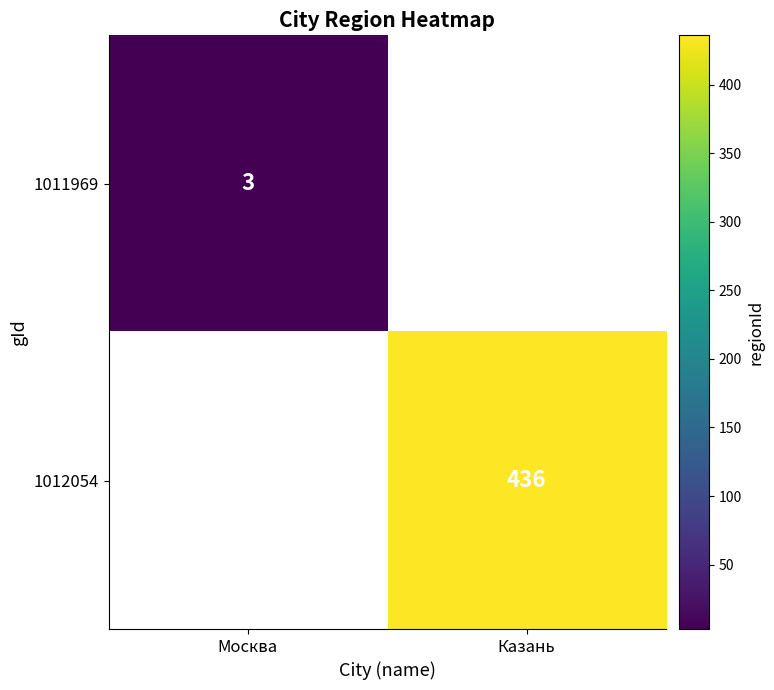

The 1012054 series shows 602 at Казань. True or false?

False